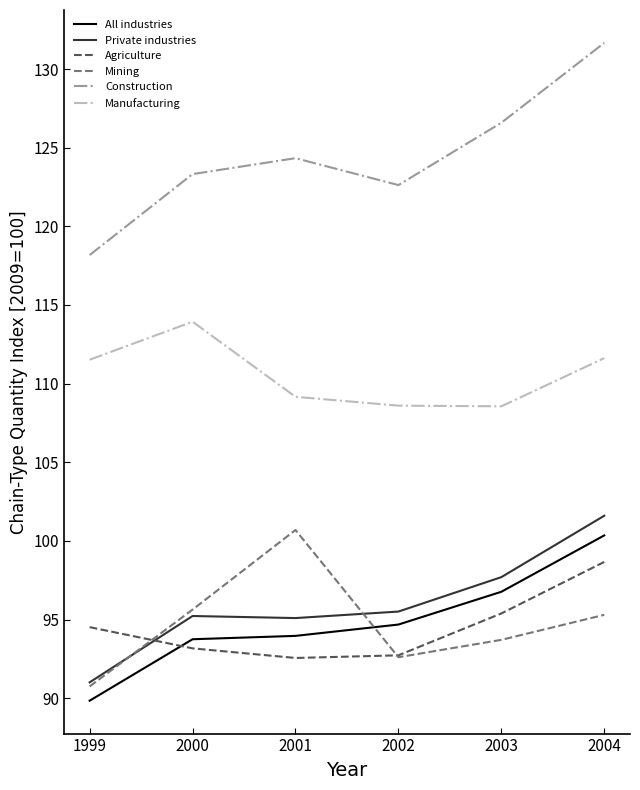

Which series ends up on top after the final intersection of Mining and All industries?

All industries